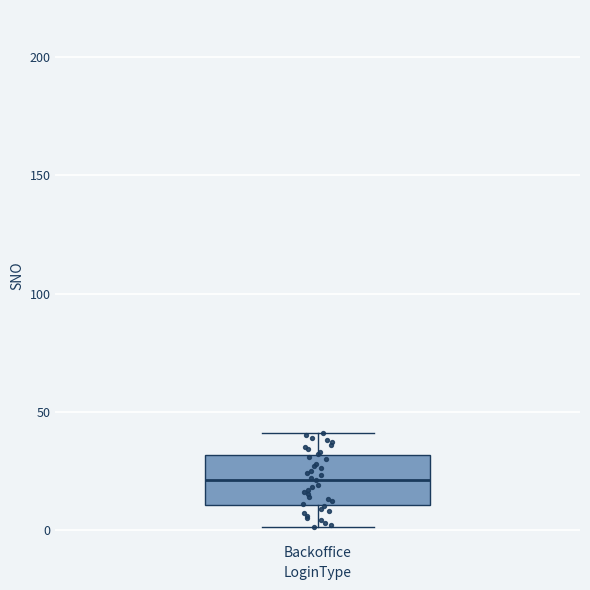

Where does the median line of the box for Backoffice sit on the y-axis? The values are not printed on the chart, so give them approximately, as read against the axis.

20